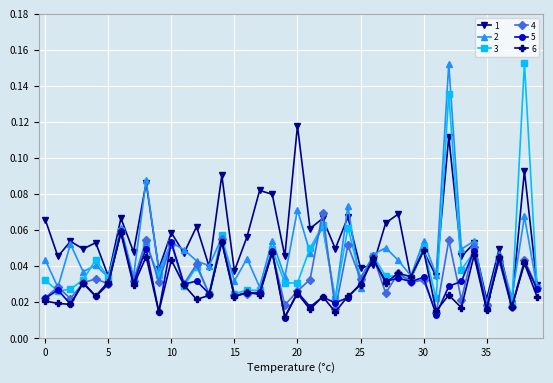

Count the 4 values in the range 0 to 1.

40